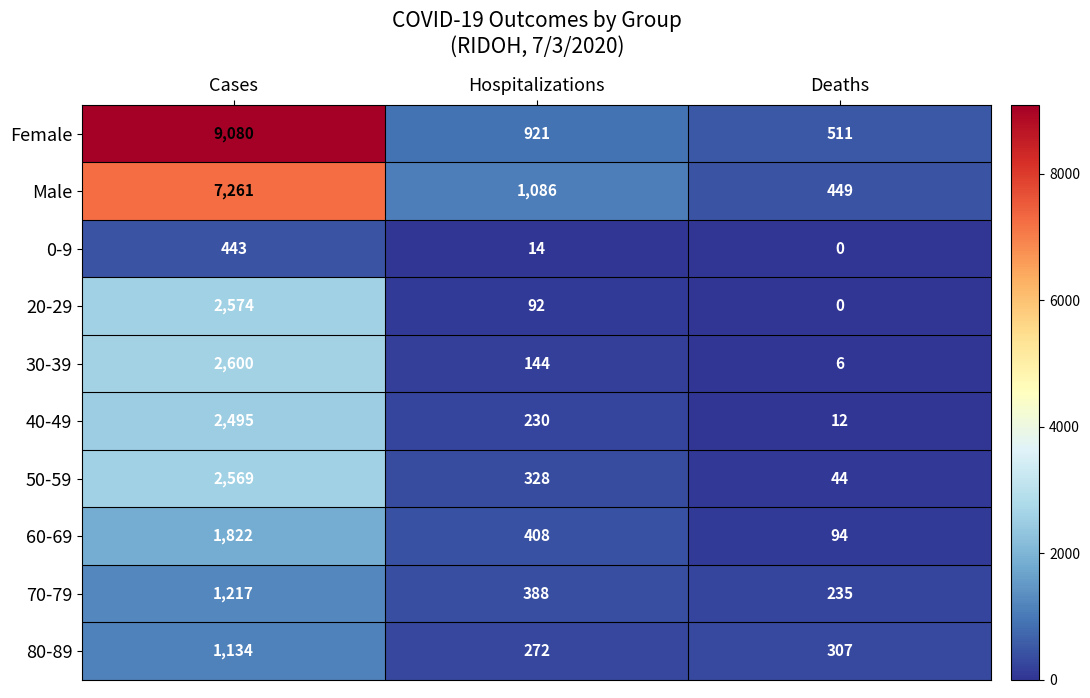

List the labels in order of Male value, largest first.

Cases, Hospitalizations, Deaths